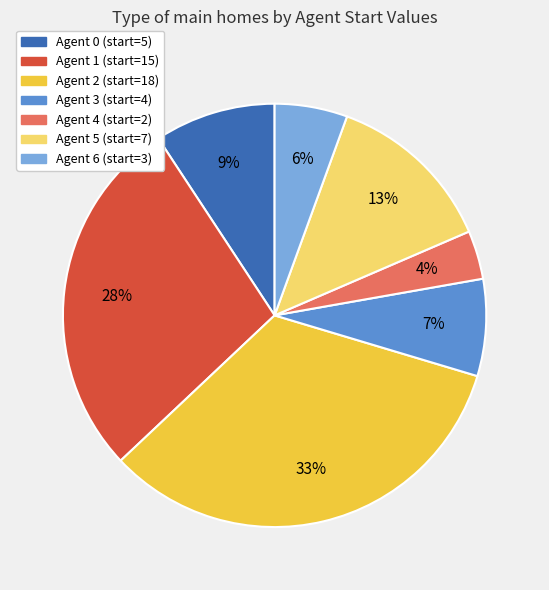

How many slices are in this pie chart?

7